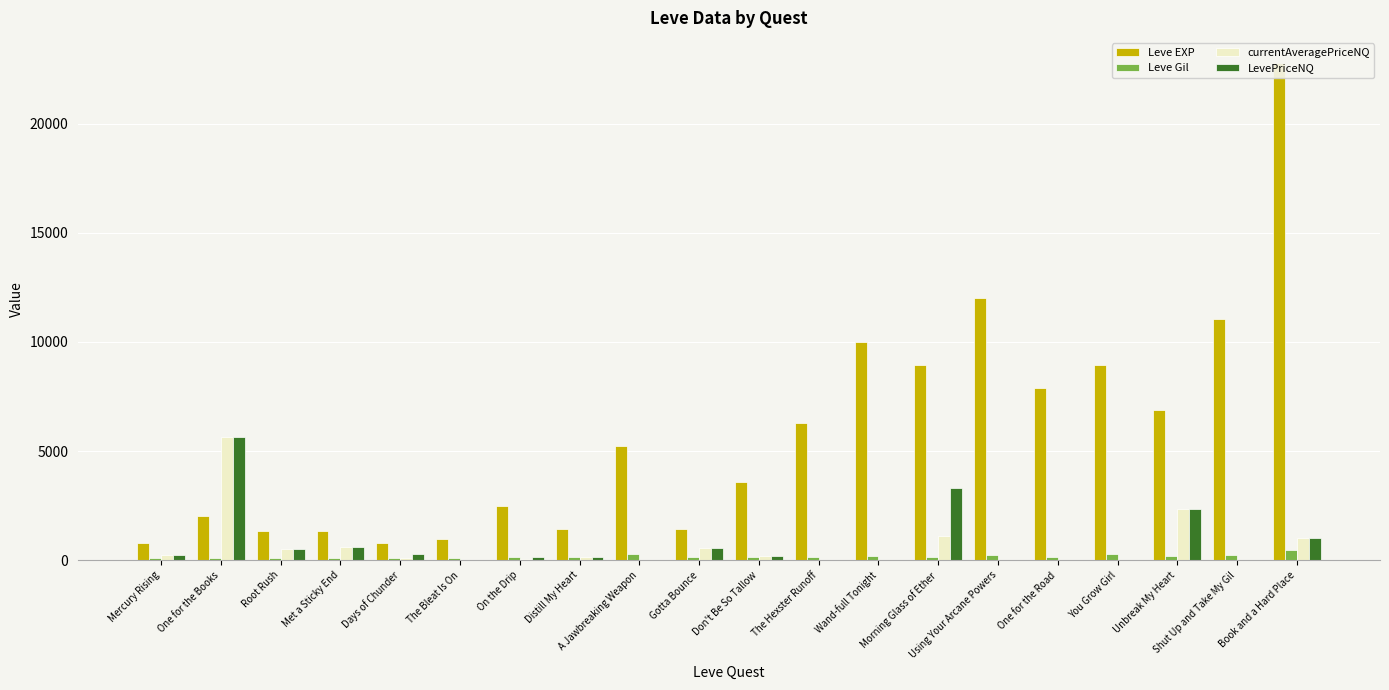

The value of LevePriceNQ at Don't Be So Tallow is 49.4. True or false?

False